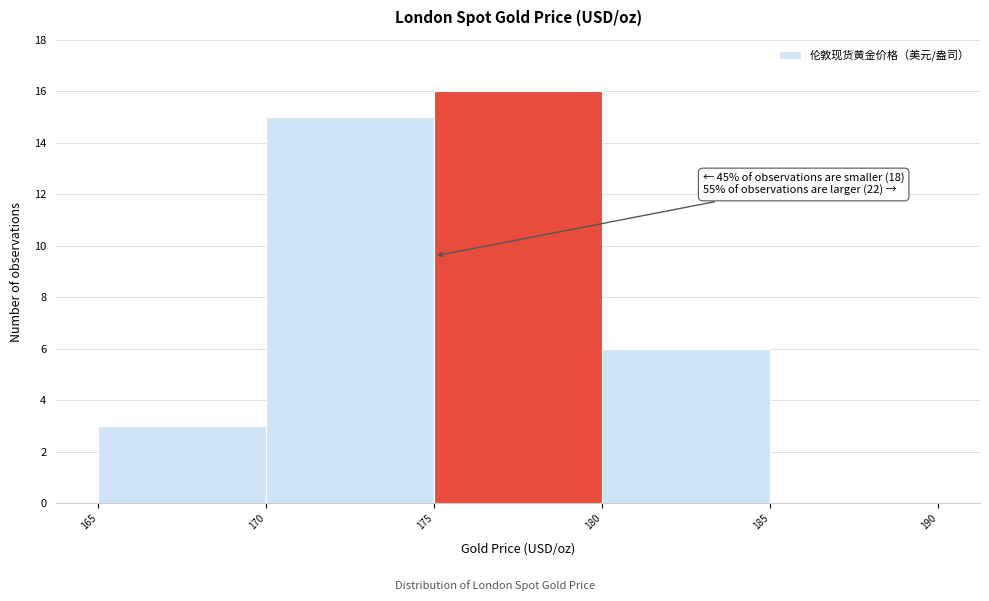

Over which range of the x-axis is the bar tallest?

175 to 180